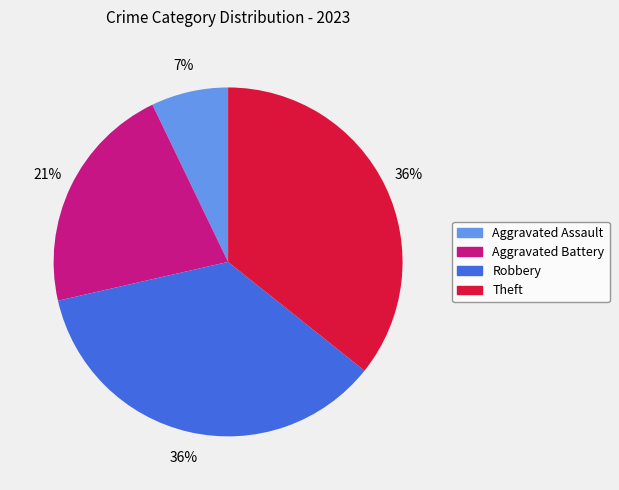

Approximately how many times larger is the value at Aggravated Battery compared to Theft?

0.6